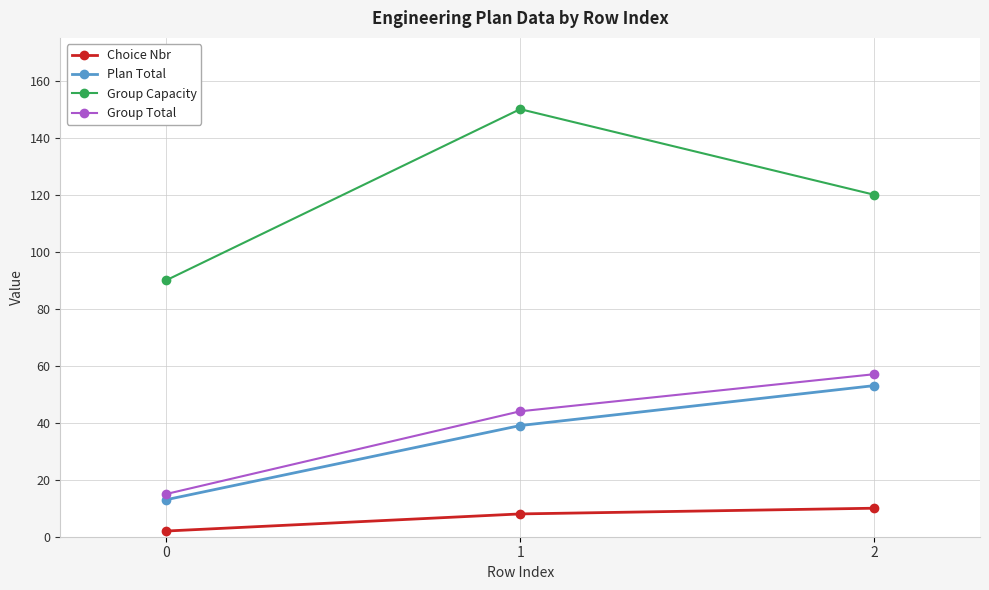

List the series in order of their peak value, highest first.

Group Capacity, Group Total, Plan Total, Choice Nbr